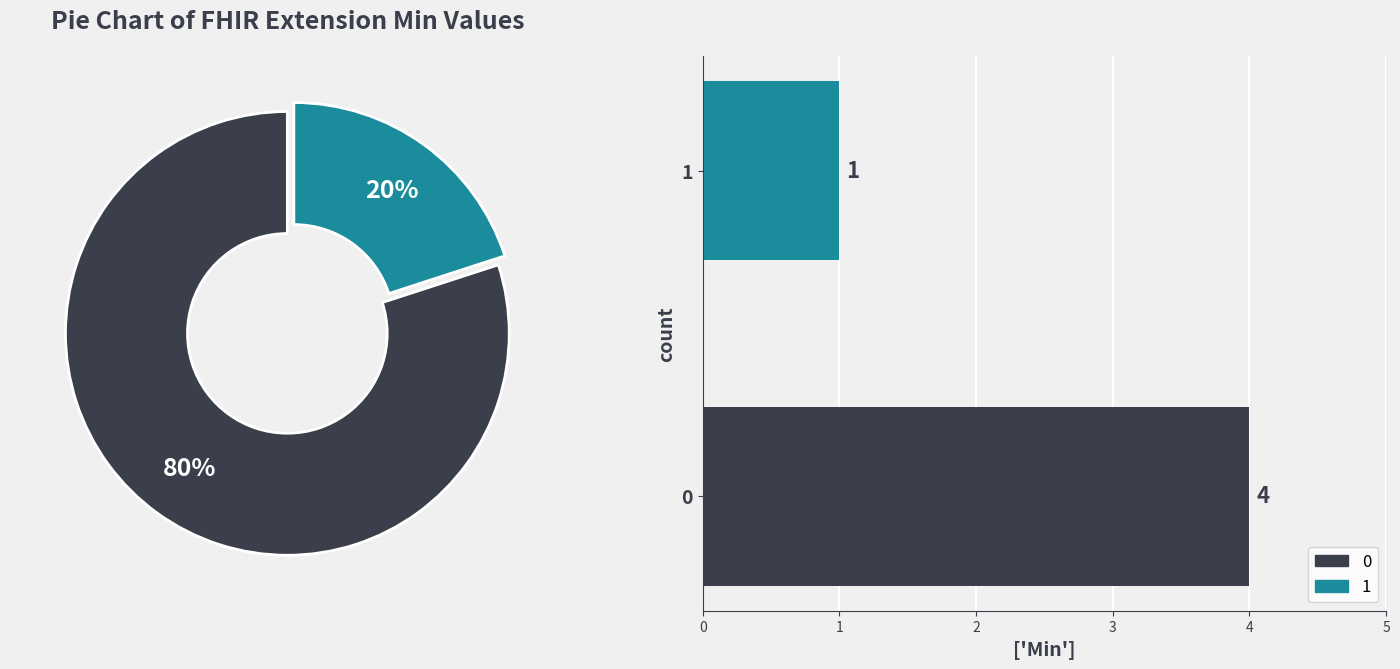

To the nearest percent, what portion does 1 represent?

20%